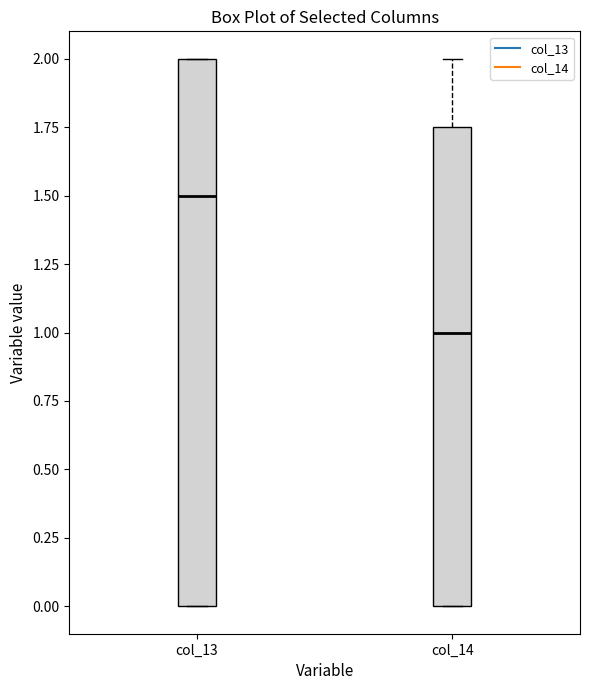

Reading left to right, transcribe this box plot: for each box, give where its median line is, the range the box spans, and where its two whiskers end, as read against the y-axis. The values are not printed on the chart, so give them approximately, as read against the axis.

col_13: median 1.50, box 0.00 to 2.00, whiskers 0.00 to 2.00
col_14: median 1.00, box 0.00 to 1.75, whiskers 0.00 to 2.00